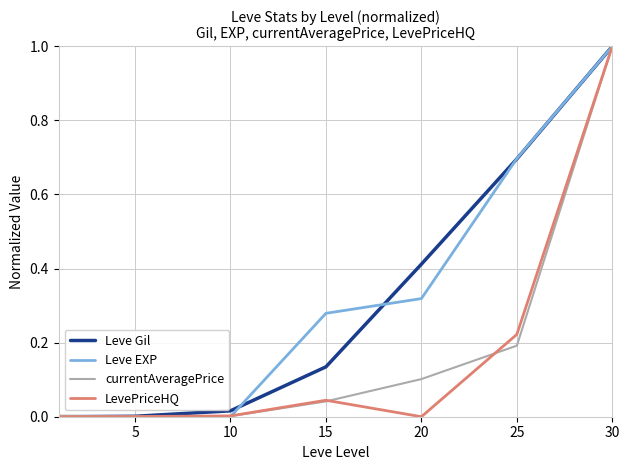

What is the highest value of the Leve EXP series?

1.0